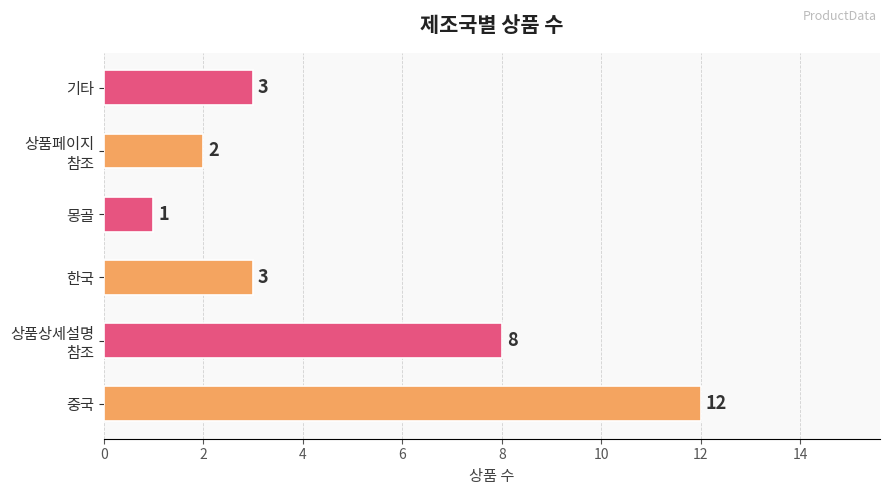

What is the sum of the values at 기타 and 중국?

15